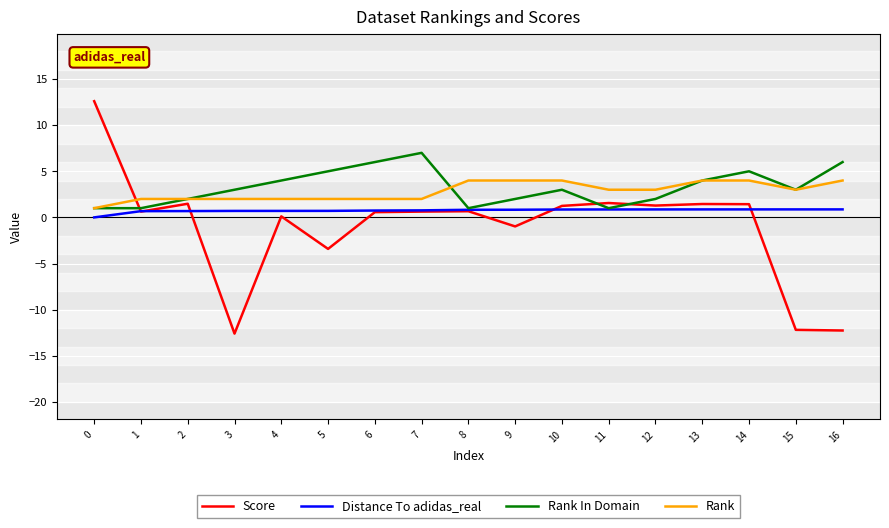

Is it true that Rank equals 2.0 at 1?

True